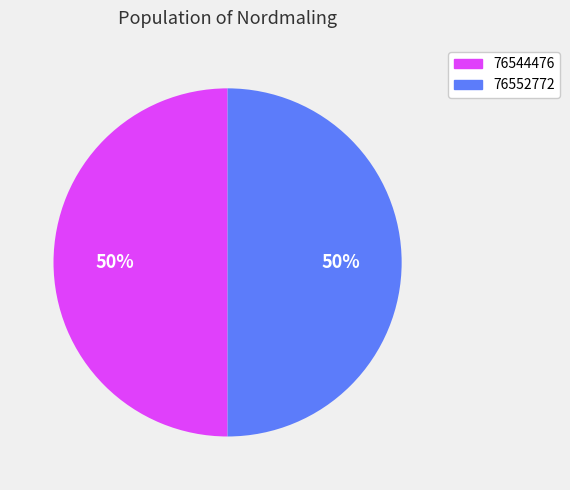

True or false: 76544476 accounts for 50% of the total.

True